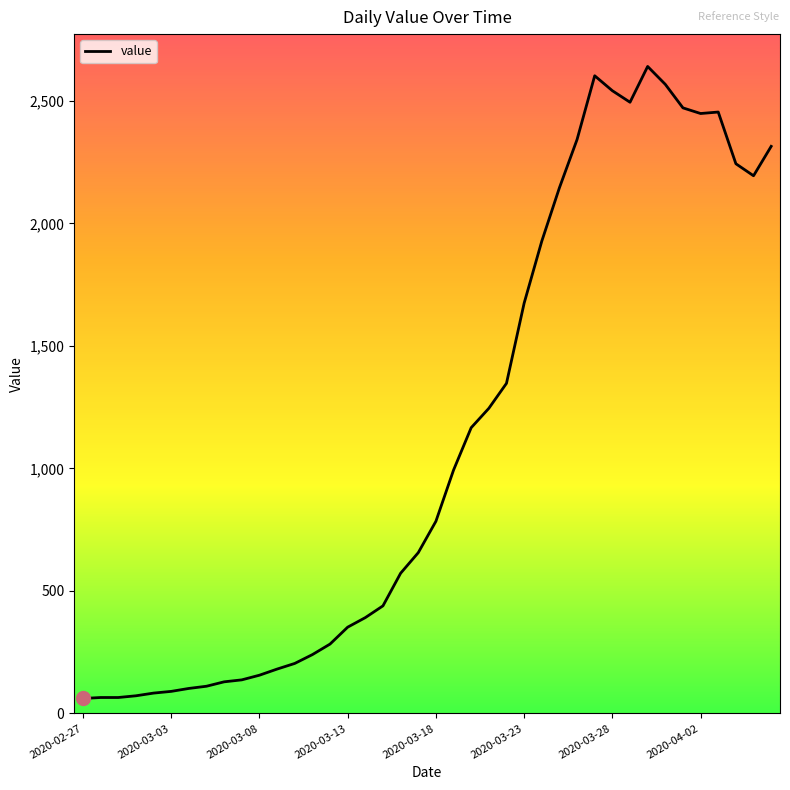

What is the sum of all values?

44980